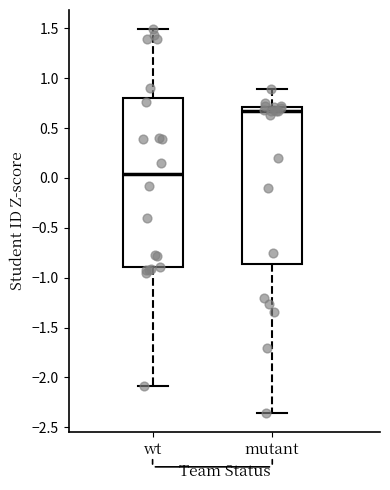

Comparing the boxes themselves (not the whiskers), which one is the tallest?

wt